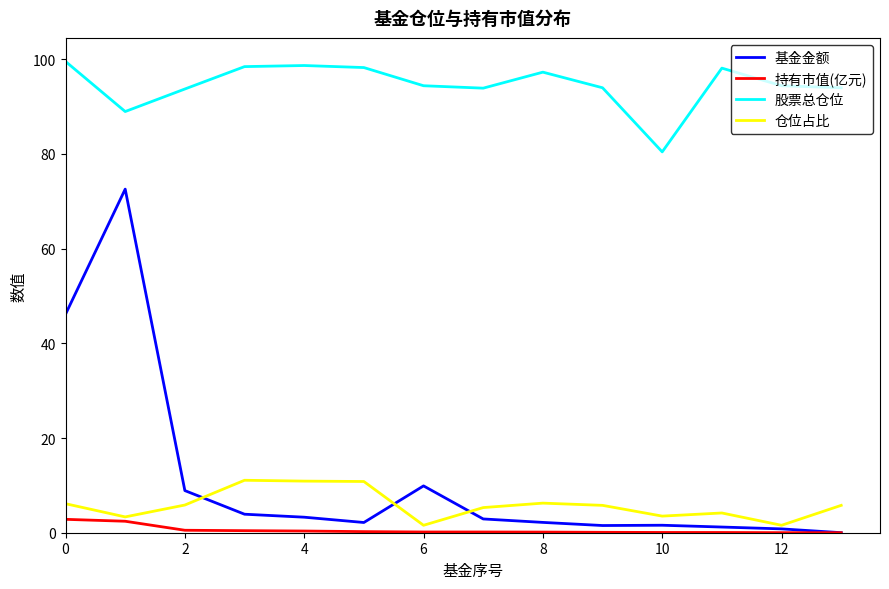

True or false: 仓位占比 and 持有市值(亿元) intersect in this chart.

False